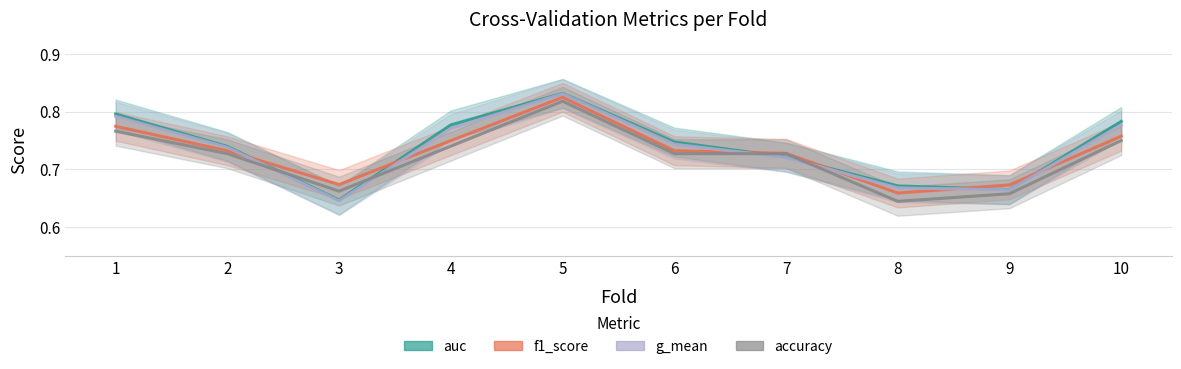

What is the sum of the f1_score values at 5 and 1?

1.6